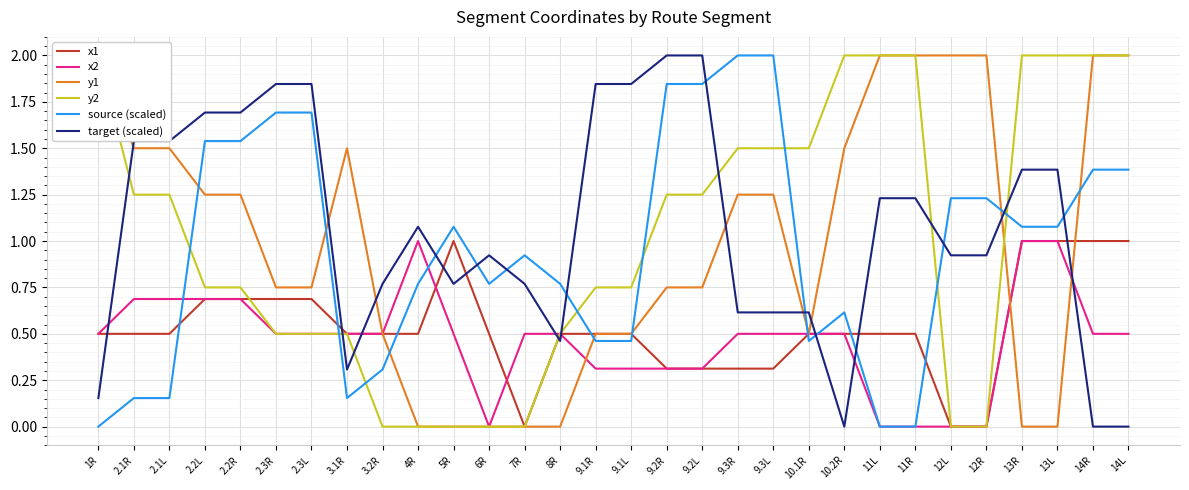

Which category has the lowest value across all series?

7R